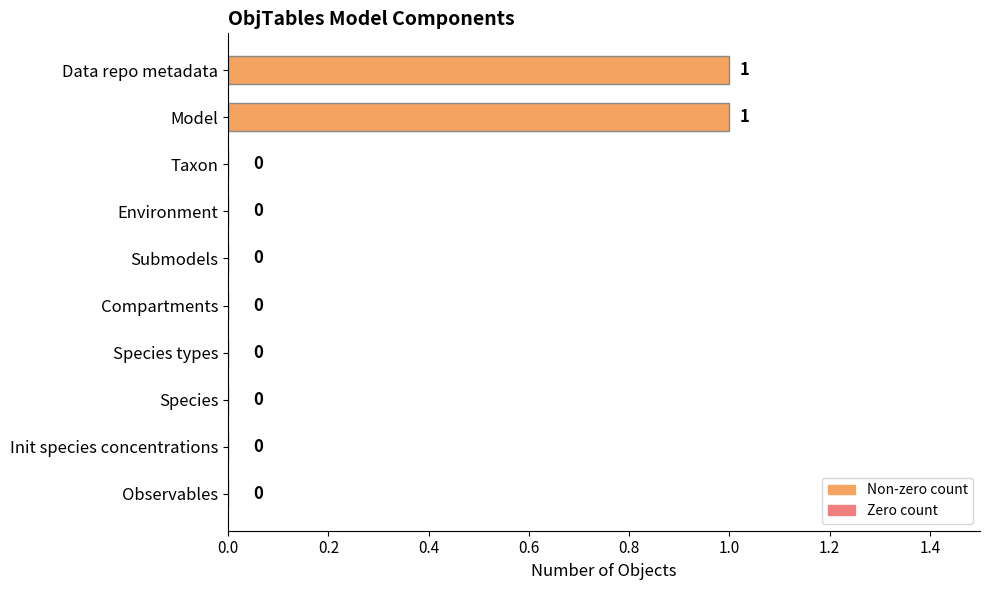

How many values exceed 0?

2